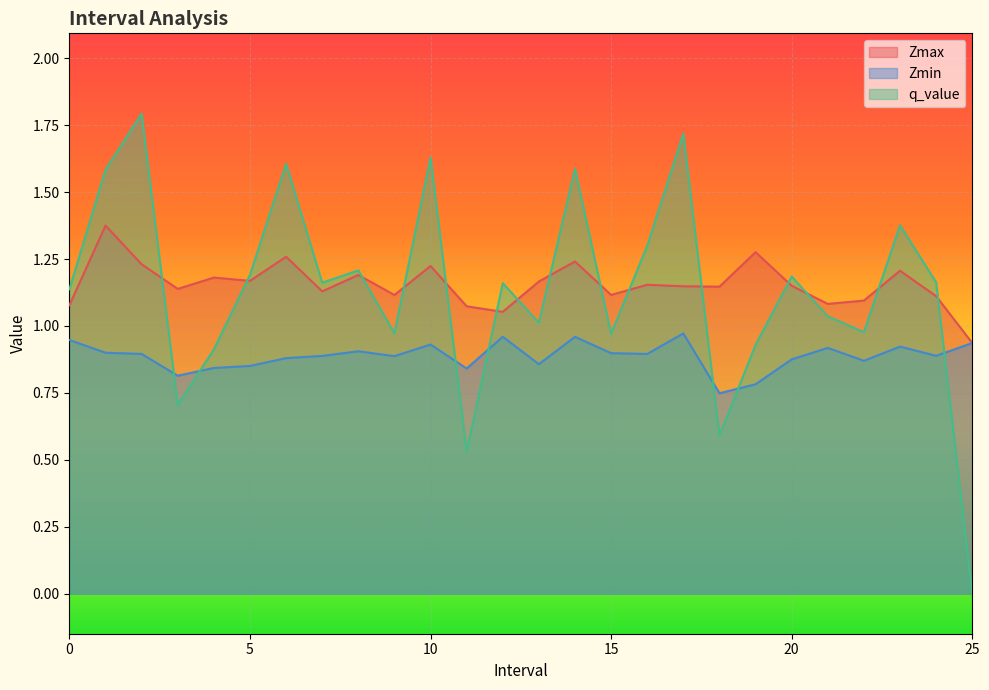

What is the difference between the q_value values at 22 and 7?

0.2